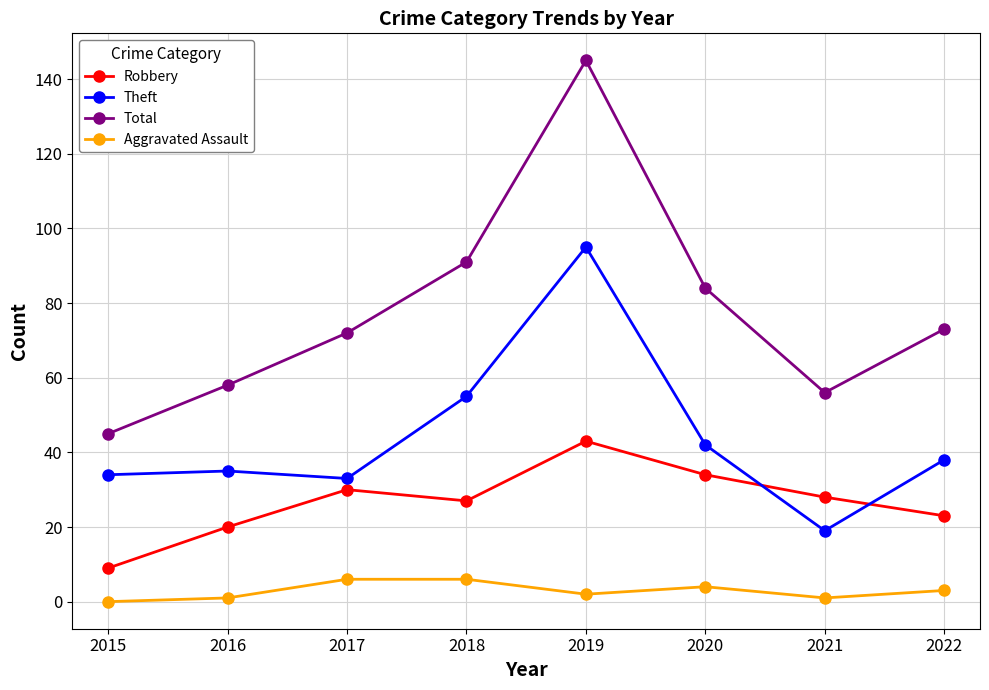

What is the difference between the second highest and minimum values in the Total series?

46